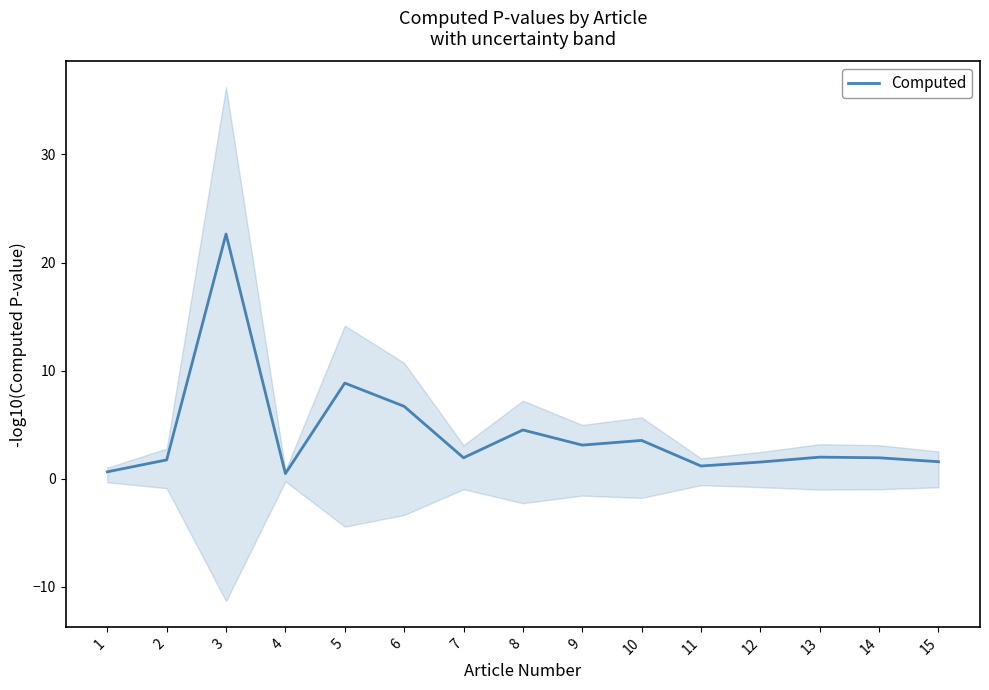

What is the difference between the second highest and second lowest values?

8.2